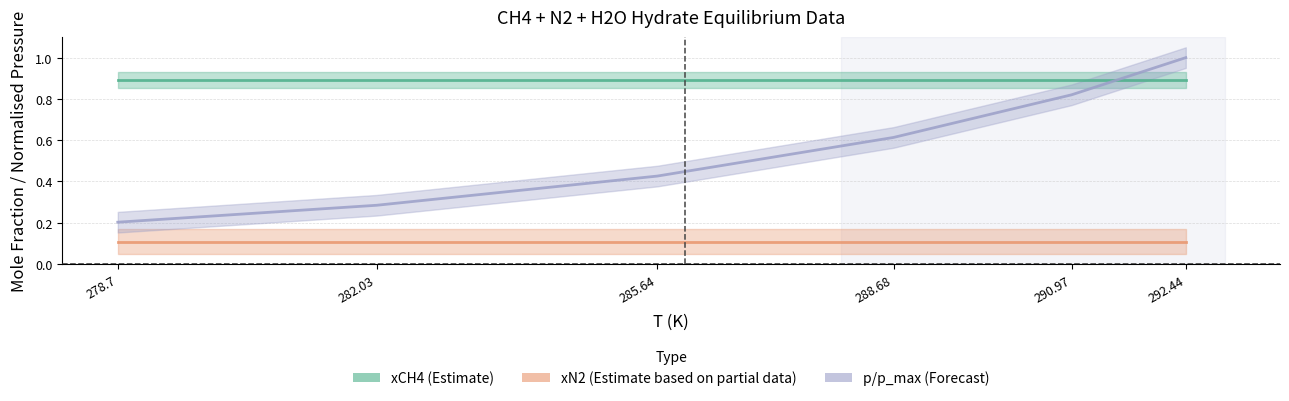

Which series ends up on top after the final intersection of p/p_max (Forecast) and xCH4 (Estimate)?

p/p_max (Forecast)